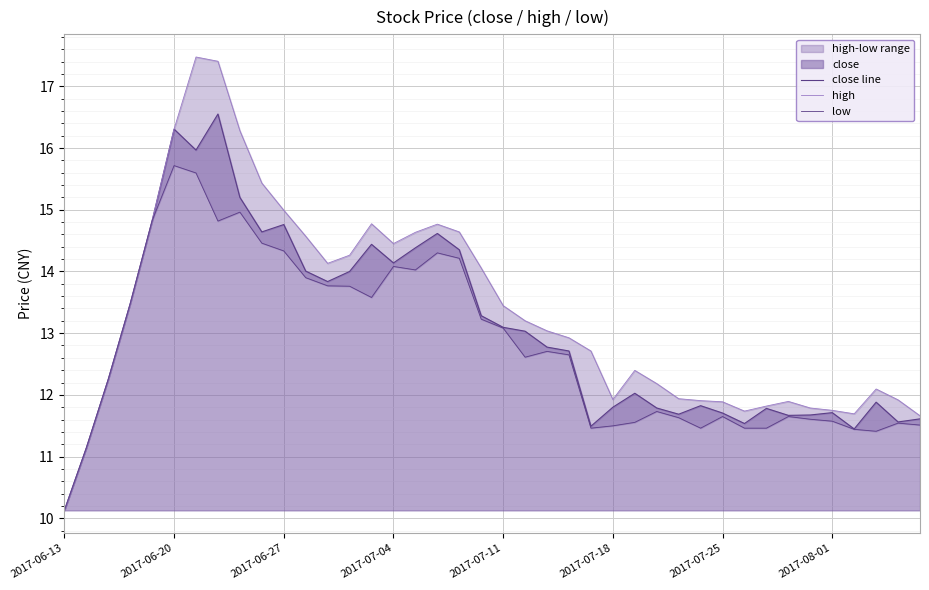

How many interior local peaks does the low series have?

9